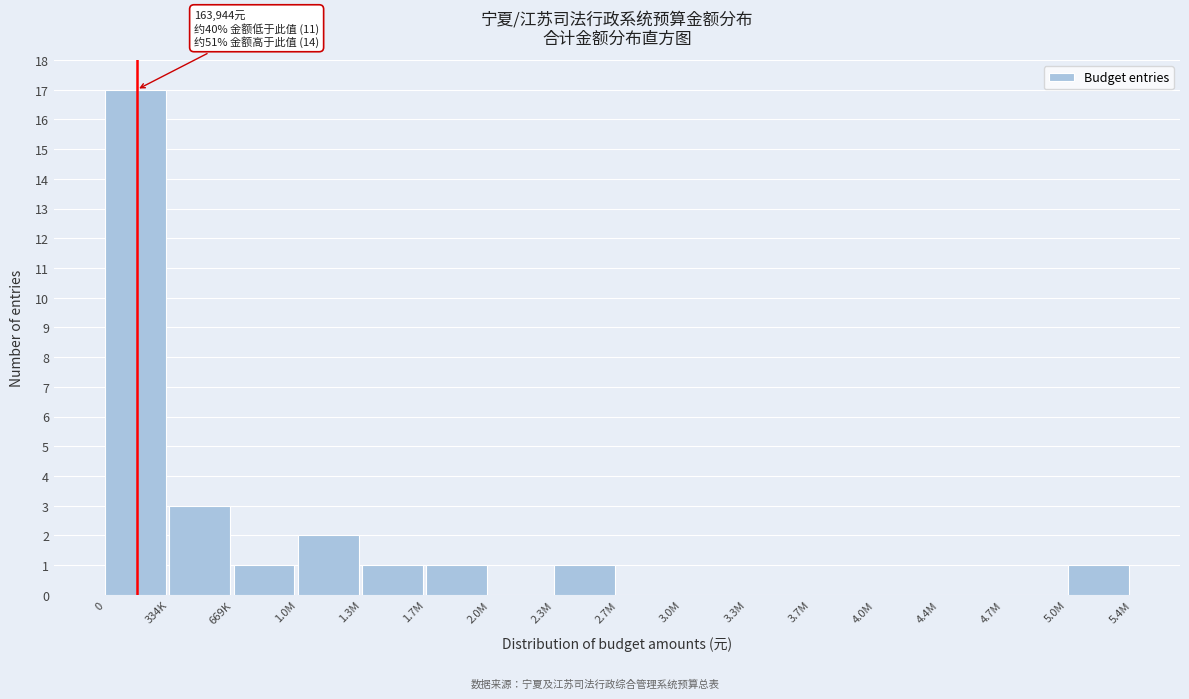

Reading right to left, extract all data points from this chart.

5.0M=1	4.7M=0	4.4M=0	4.0M=0	3.7M=0	3.3M=0	3.0M=0	2.7M=0	2.3M=1	2.0M=0	1.7M=1	1.3M=1	1.0M=2	669K=1	334K=3	0=17